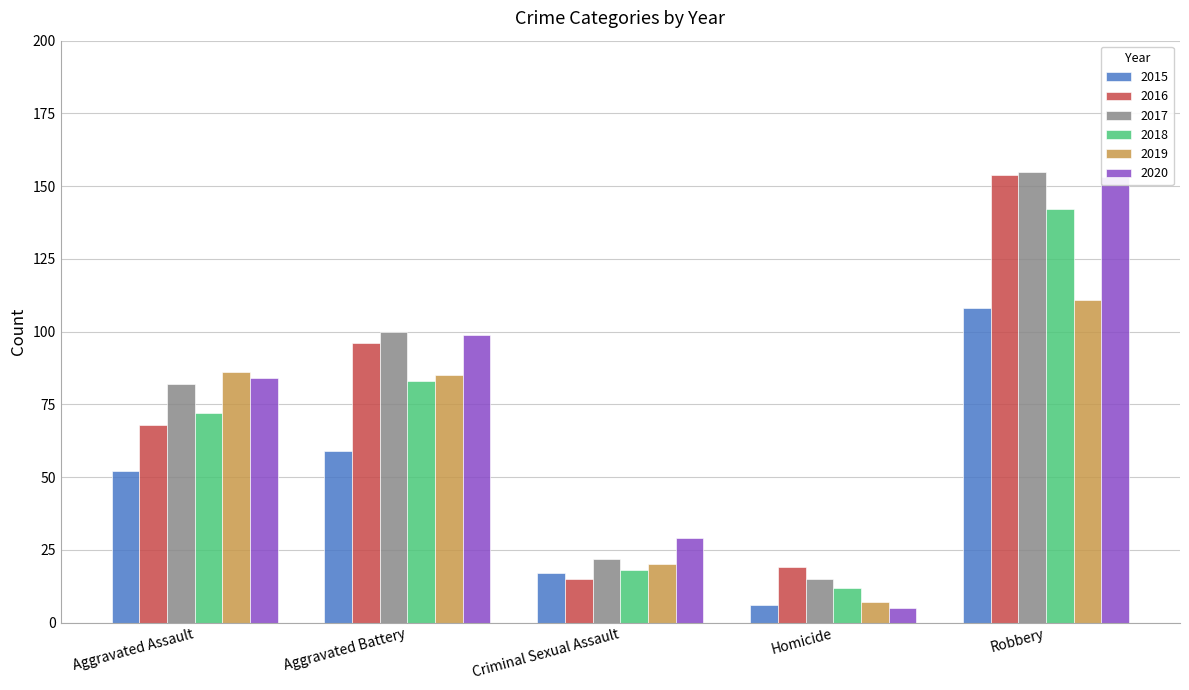

What is the difference between the 2015 values at Homicide and Aggravated Assault?

46